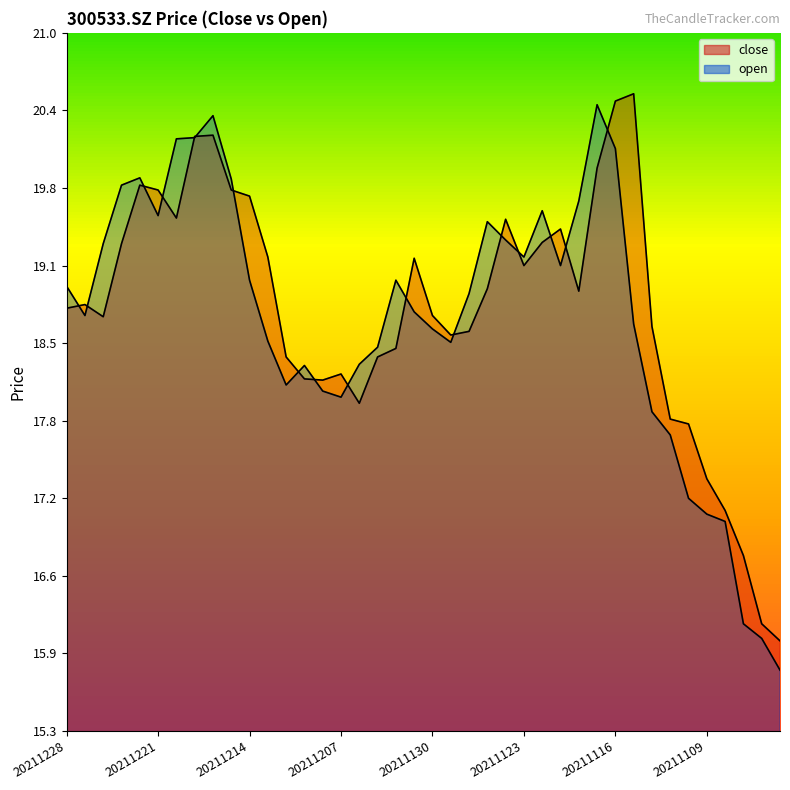

How many interior local peaks does the open series have?

7